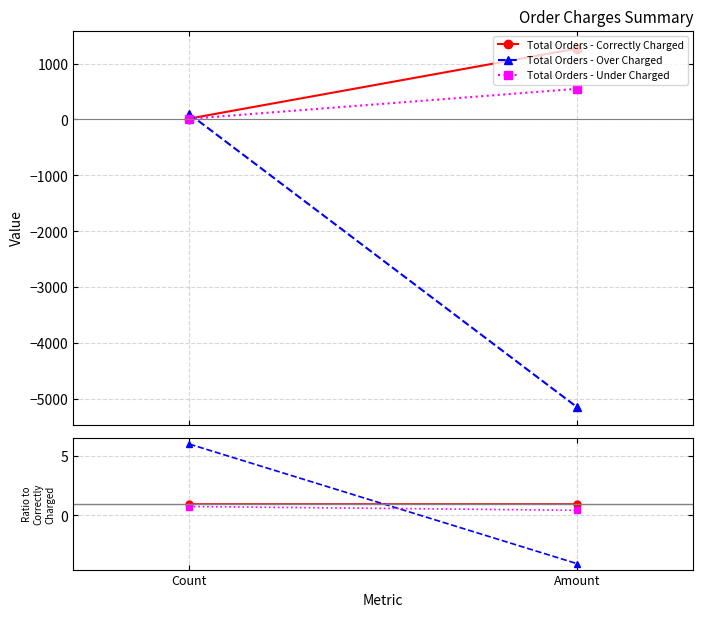

Reading left to right, list all the values displayed in this chart.

Total Orders - Correctly Charged: 1.0	1.0
Total Orders - Over Charged: 6.0	-4.1
Total Orders - Under Charged: 0.8	0.4